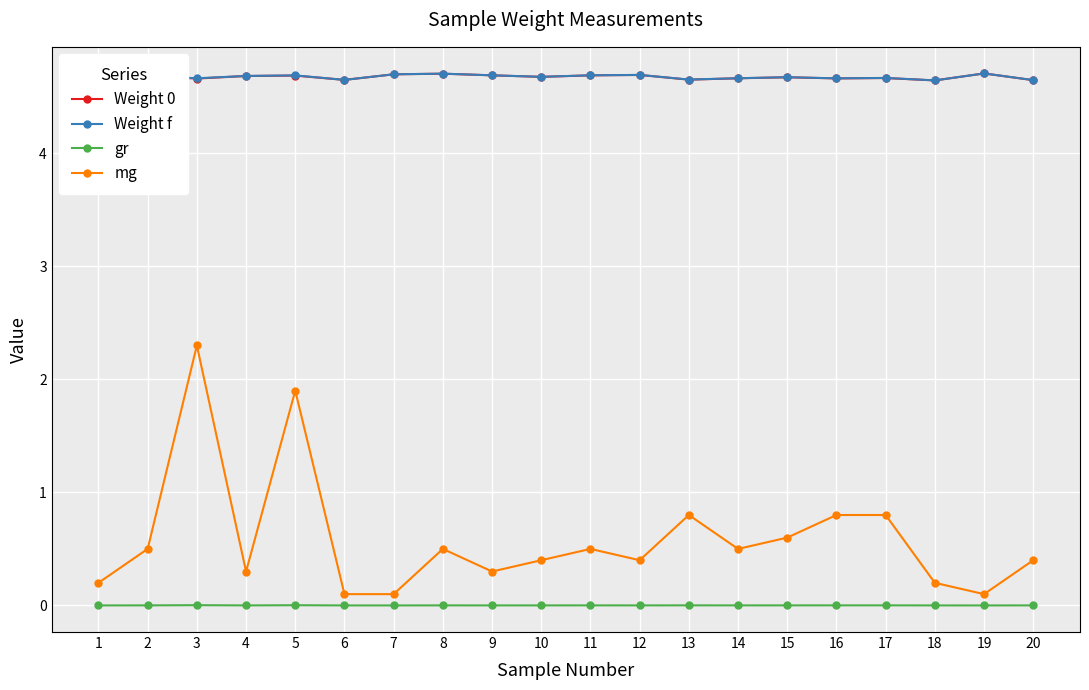

Which series has the largest range (max minus min)?

mg